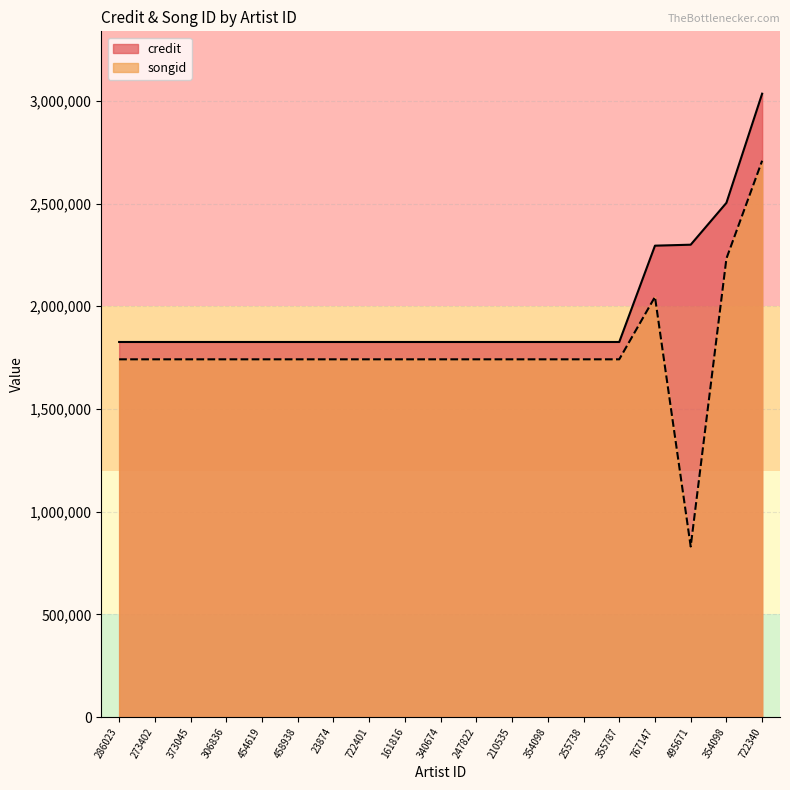

Which category has the lowest value across all series?

495671